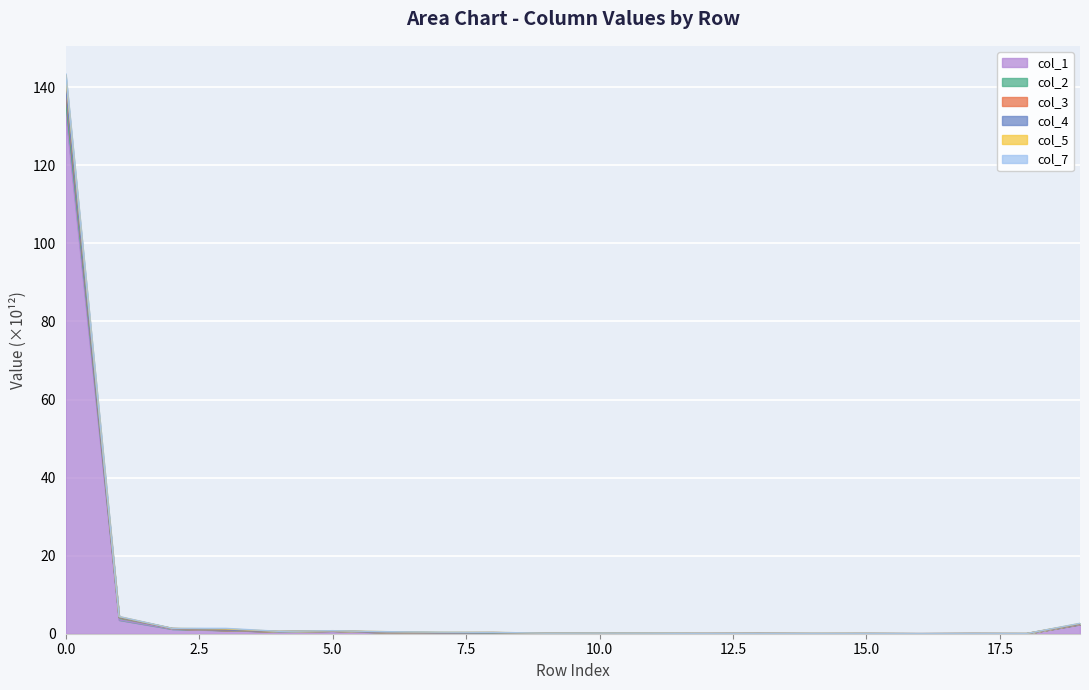

What is the greatest value displayed?

143.5